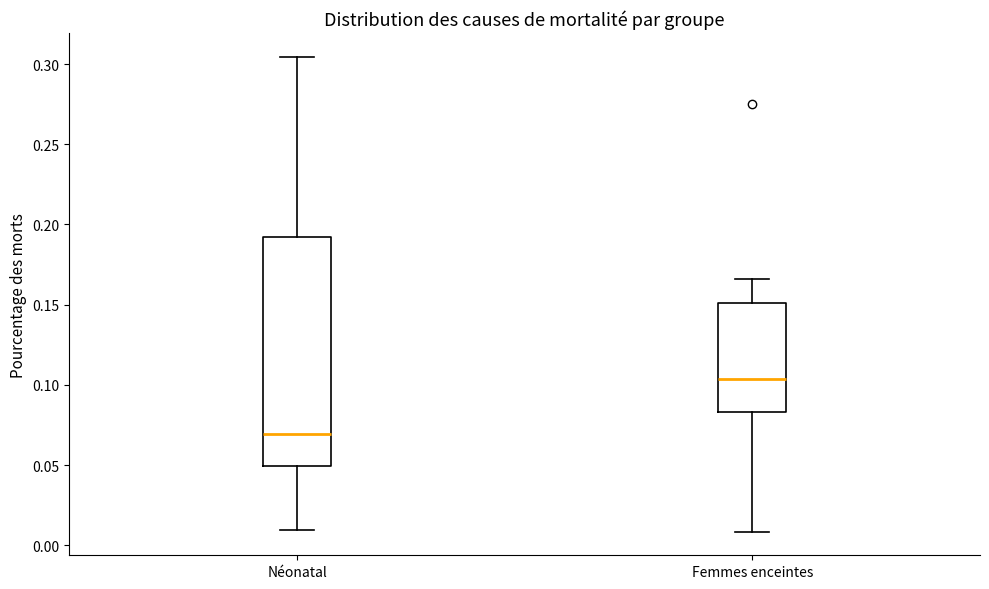

Reading left to right, transcribe this box plot: for each box, give where its median line is, the range the box spans, and where its two whiskers end, as read against the y-axis. The values are not printed on the chart, so give them approximately, as read against the axis.

Néonatal: median 0.070, box 0.050 to 0.190, whiskers 0.010 to 0.305
Femmes enceintes: median 0.105, box 0.085 to 0.150, whiskers 0.010 to 0.165